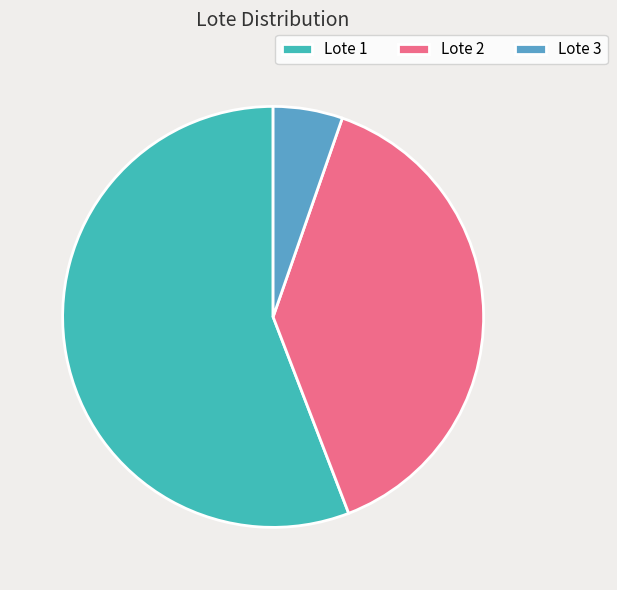

Do Lote 3 and Lote 2 together represent more than half of the pie?

No